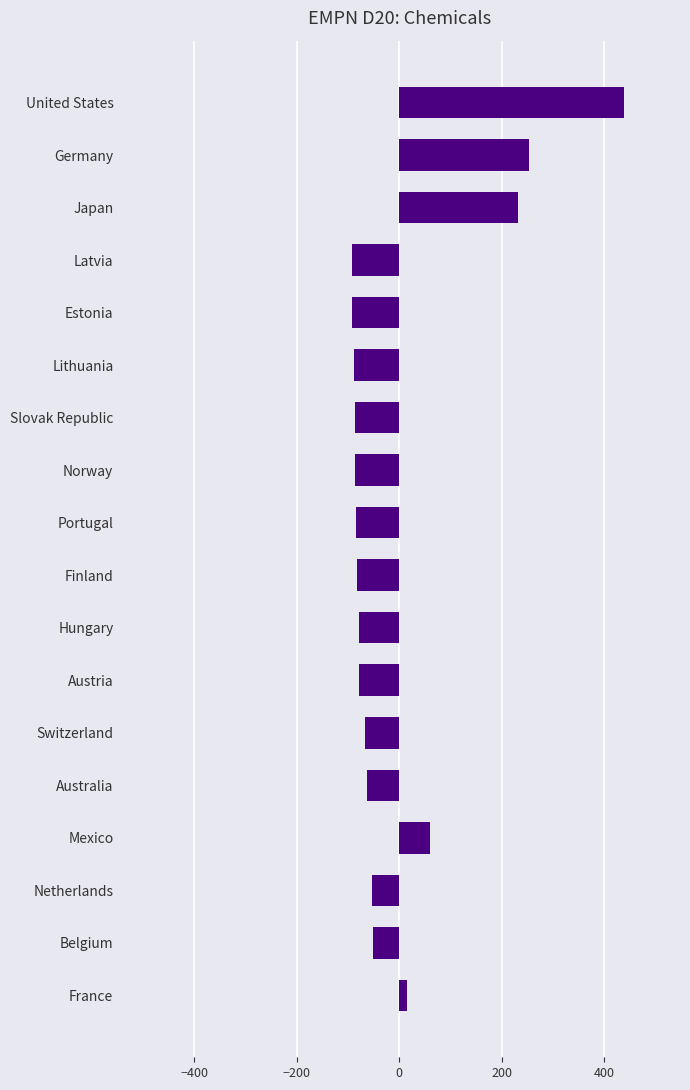

What is the change in value from Netherlands to Slovak Republic?

-34.4